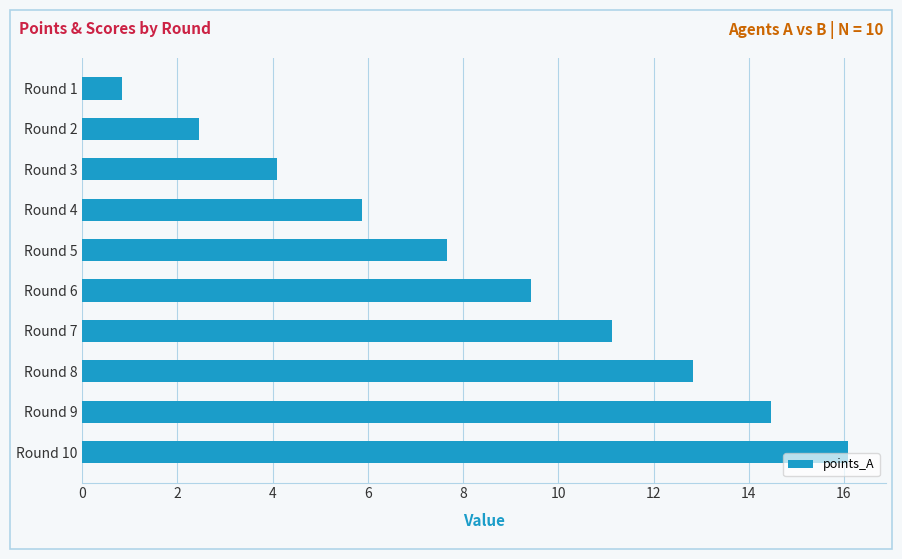

What is the maximum value shown in the chart?

16.1